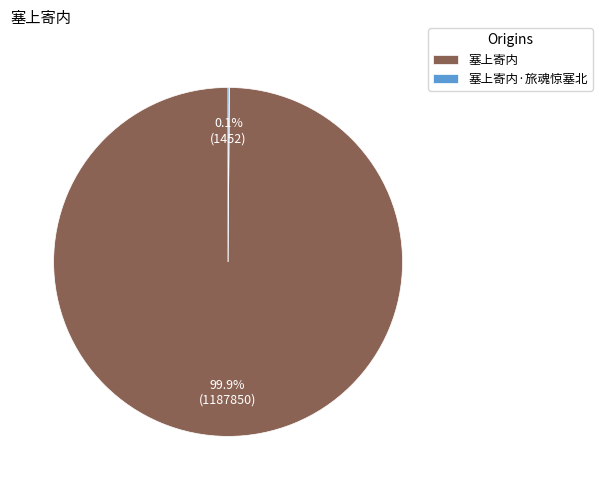

Which slice represents more than half of the pie?

塞上寄内